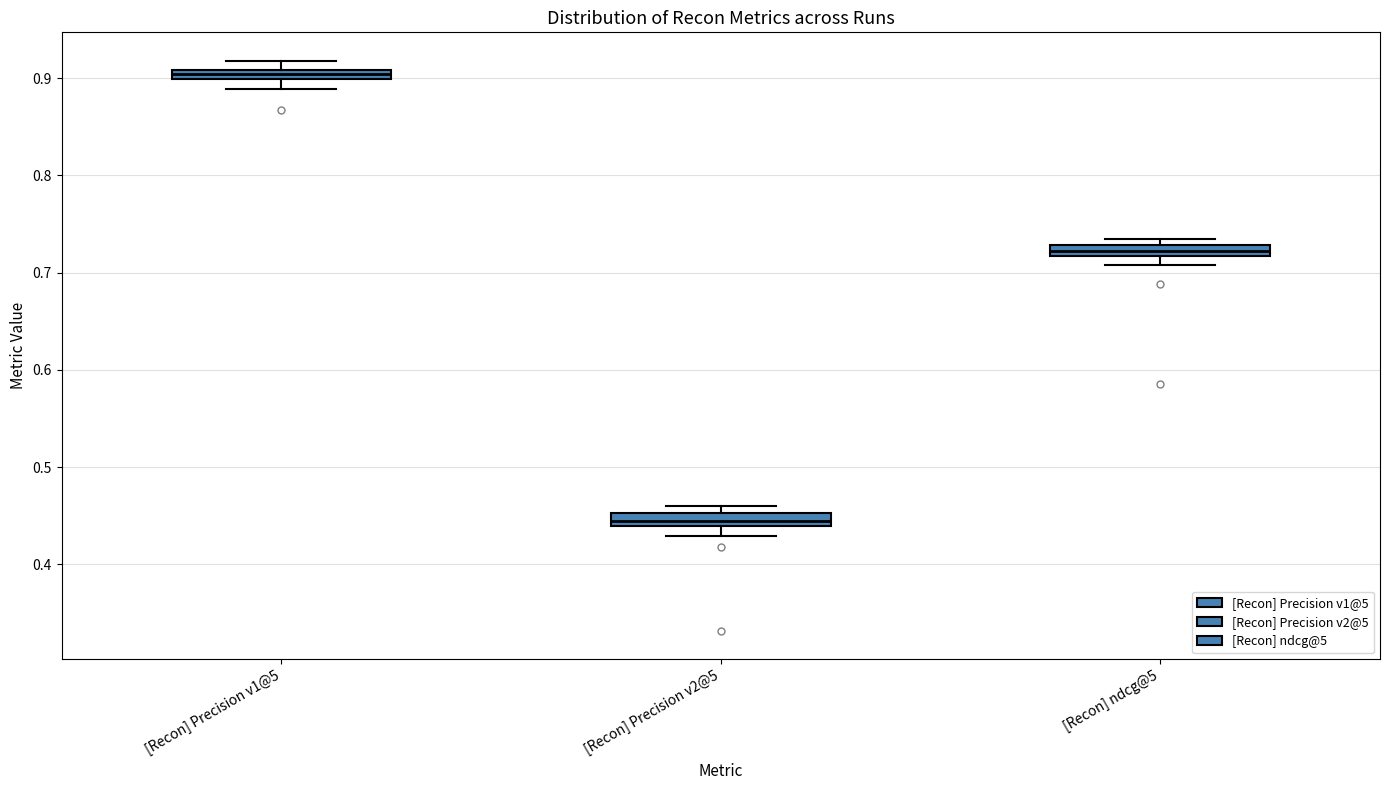

Where is the lower edge of the box for [Recon] Precision v1@5 on the y-axis? The values are not printed on the chart, so give them approximately, as read against the axis.

0.90